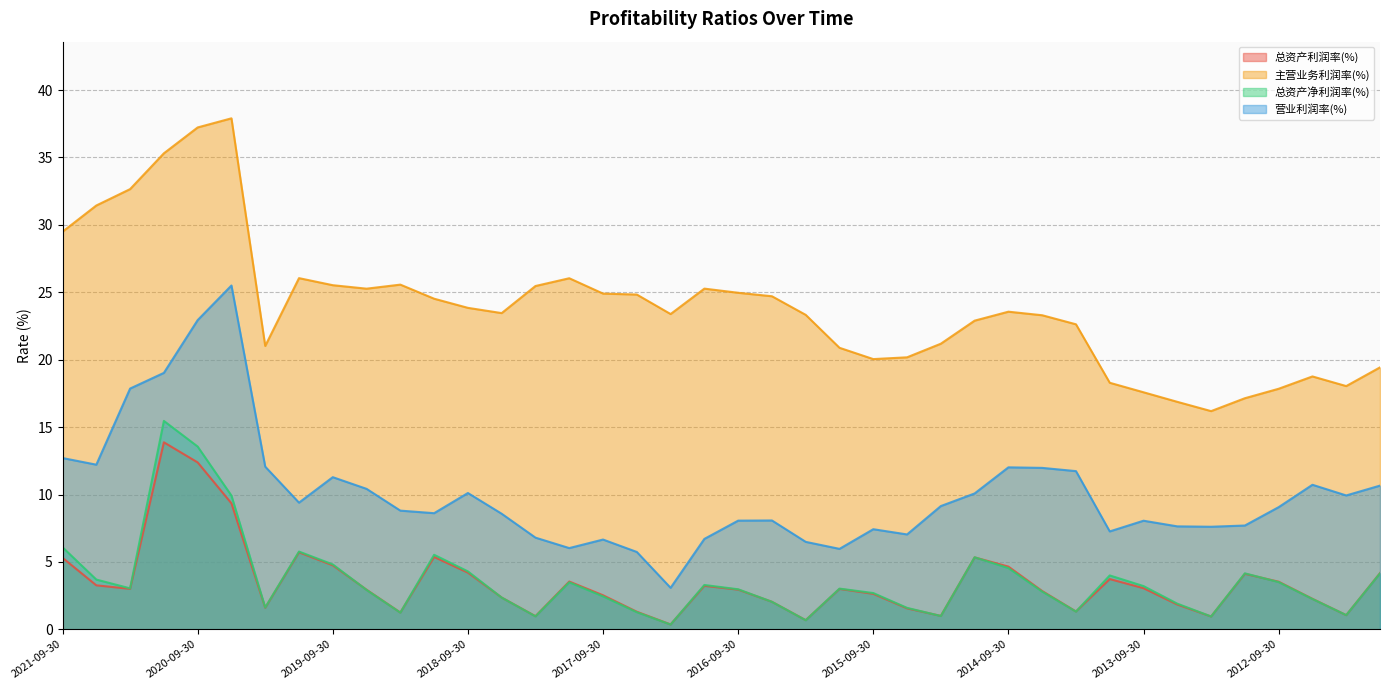

What is the label of the 13th point from the left?

2018-09-30